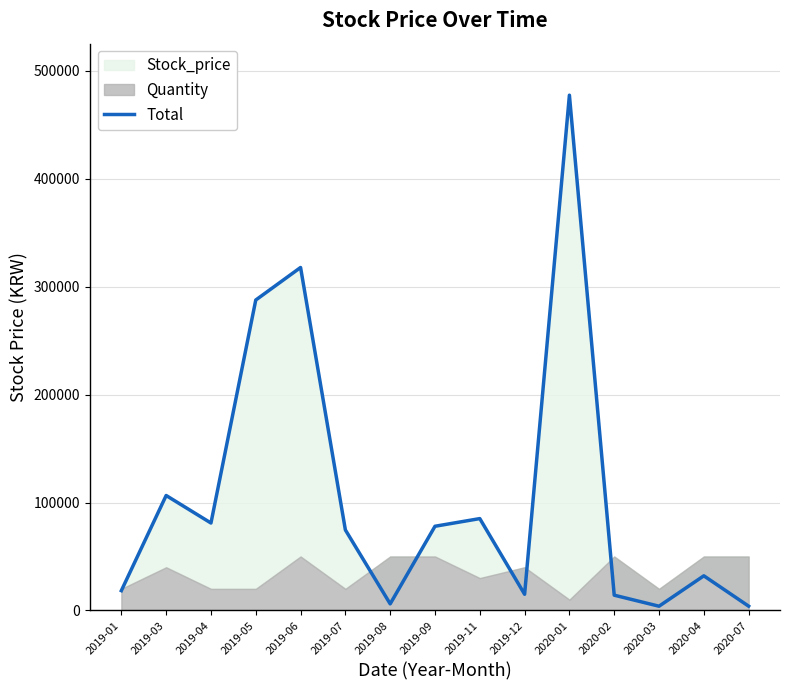

Reading right to left, extract all data points from this chart.

2020-07=3980	2020-04=32100	2020-03=3930	2020-02=14150	2020-01=477347	2019-12=15000	2019-11=85100	2019-09=78000	2019-08=6100	2019-07=74600	2019-06=317737	2019-05=287594	2019-04=81000	2019-03=106500	2019-01=18350